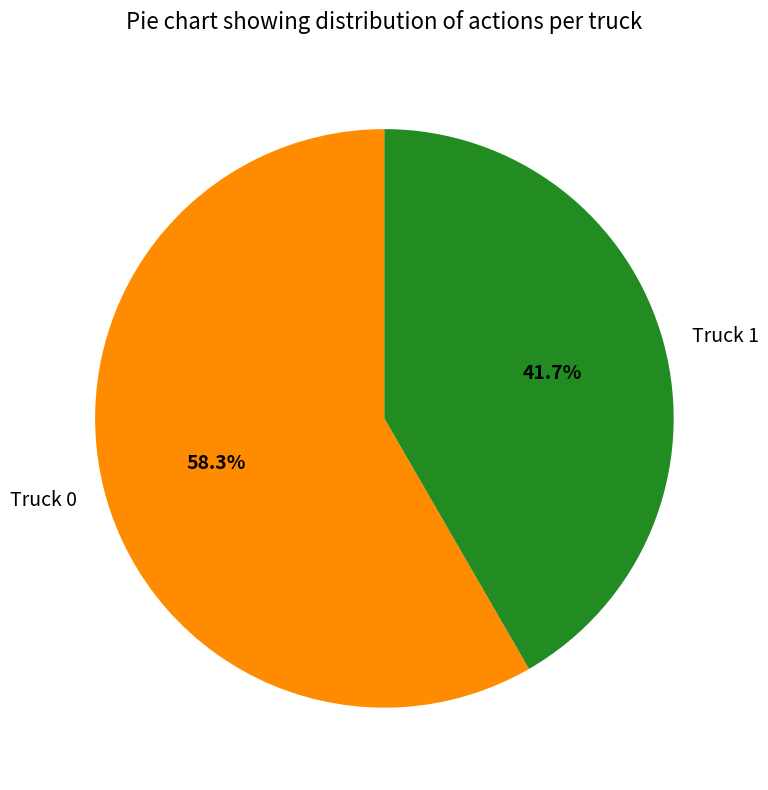

Is it true that Truck 0 is 69% of the pie?

False